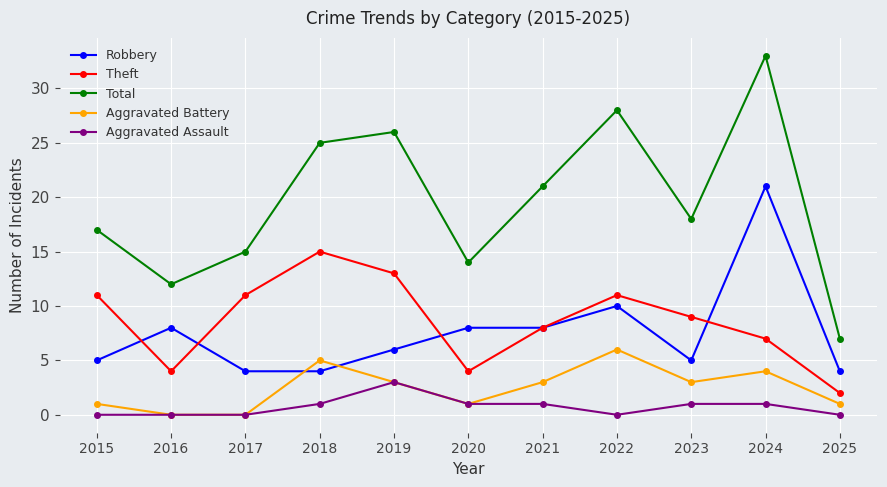

Is the value of Aggravated Battery at 2016 greater than the value of Theft at 2021?

No